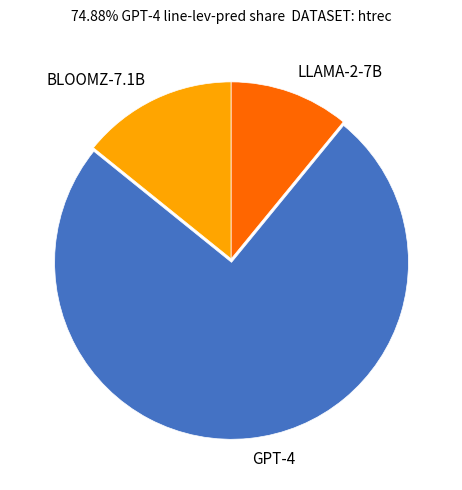

Rank the categories by value from lowest to highest.

LLAMA-2-7B, BLOOMZ-7.1B, GPT-4